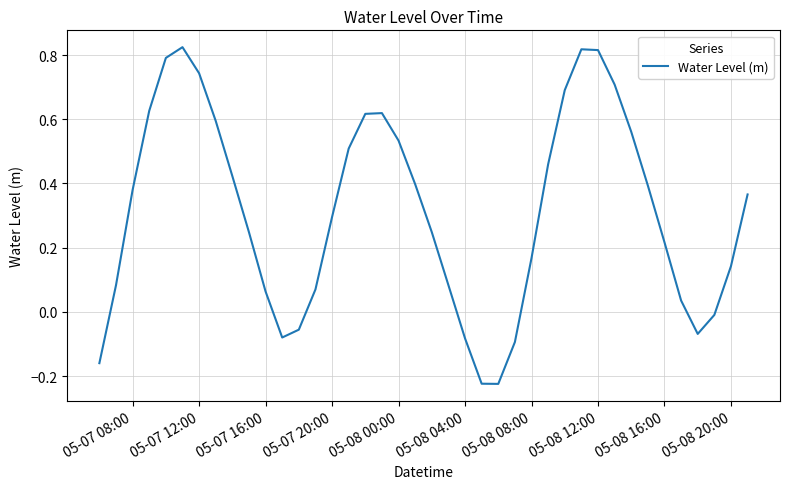

How many lines are shown in the chart?

1